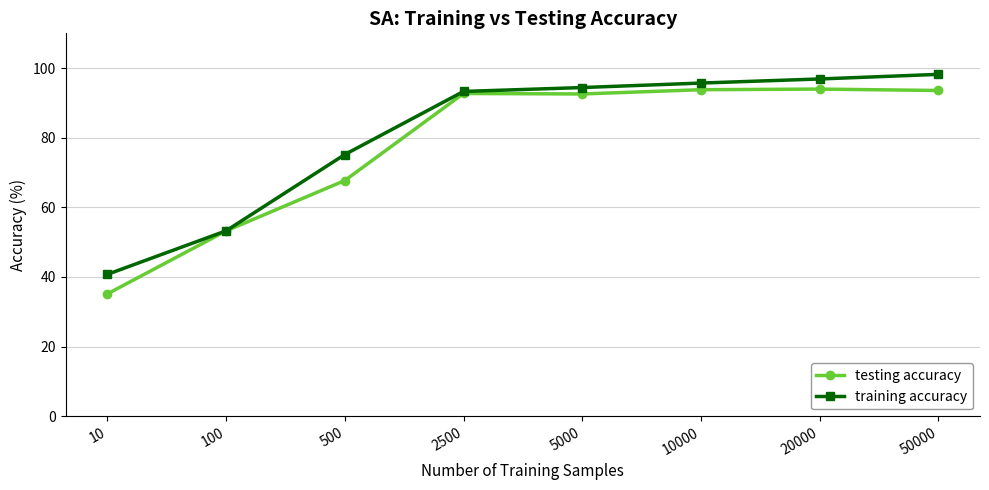

What is the difference between the maximum and minimum values in the training accuracy series?

57.5